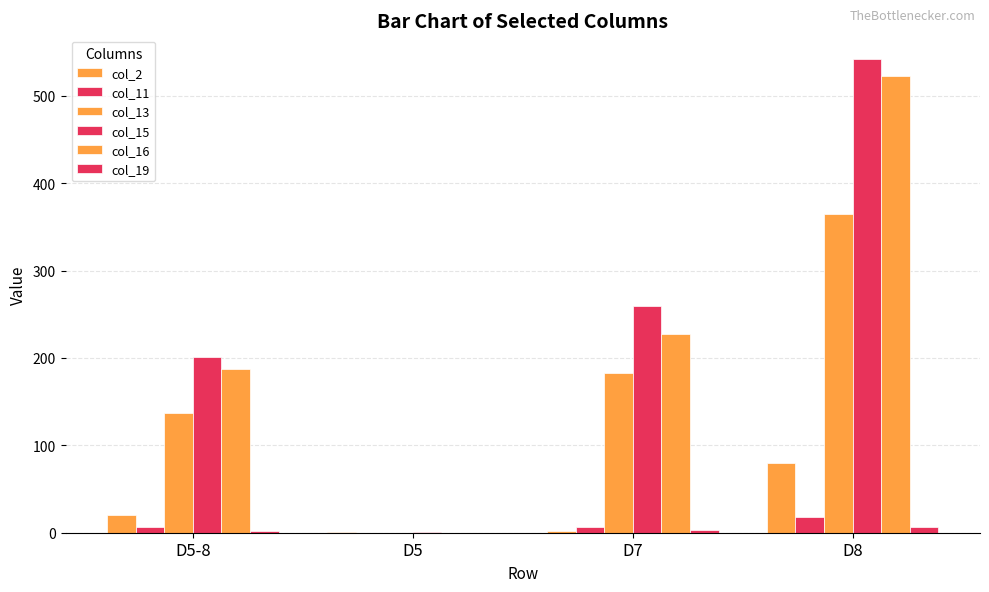

Which series has the largest range (max minus min)?

col_15